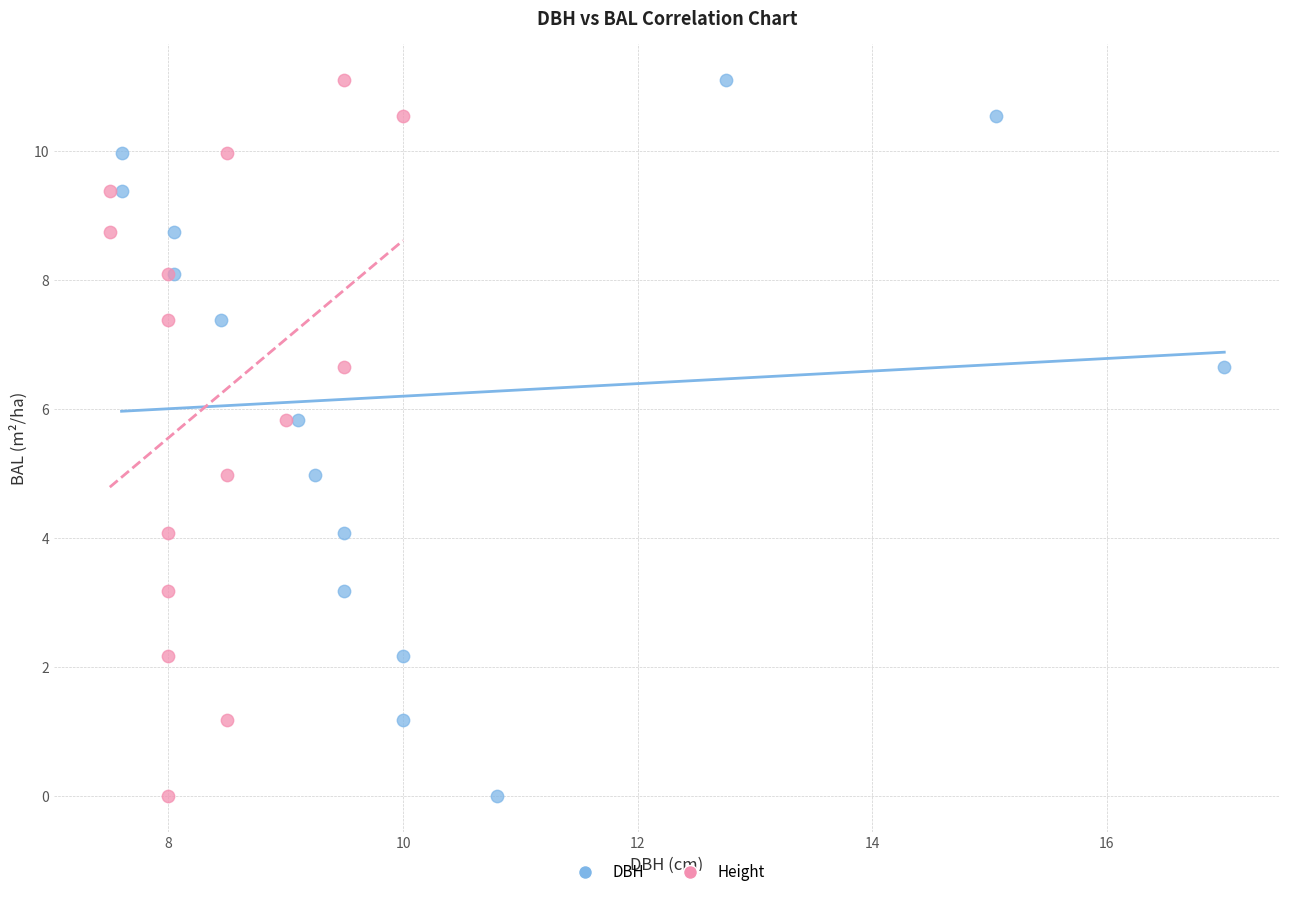

What are all the series names shown in the legend?

DBH, Height